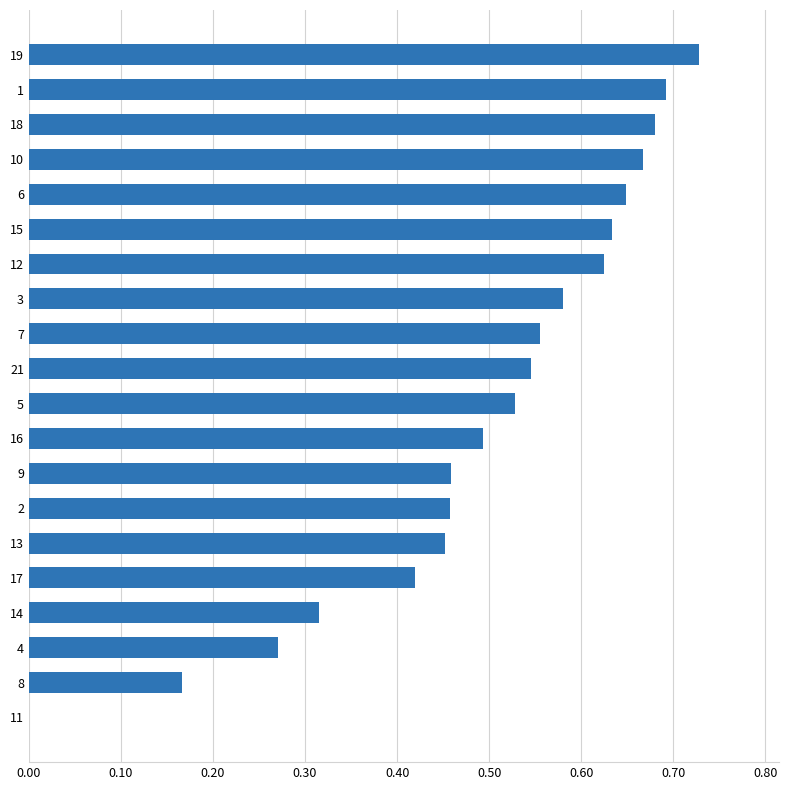

Which label corresponds to the largest value in the chart?

19